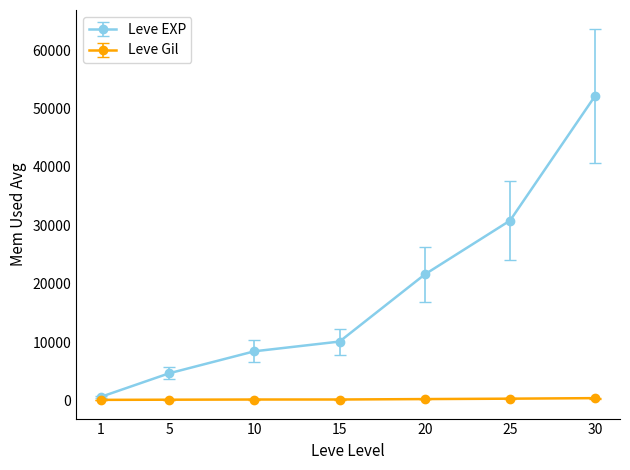

Which series changed the most between 1 and 10?

Leve EXP